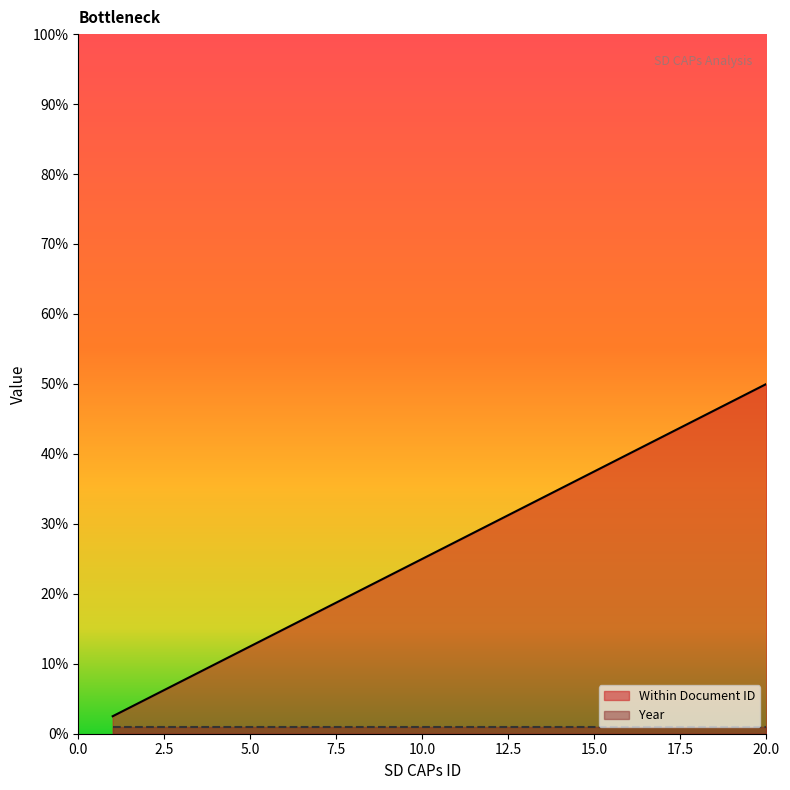

Where is the data nearest to the value 26?

10